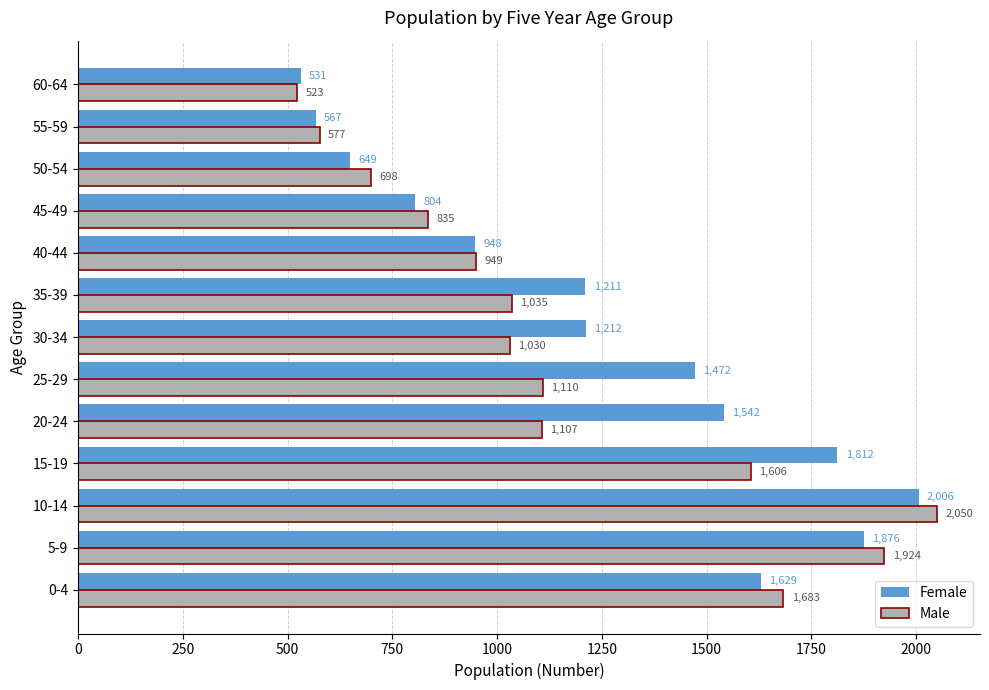

What is the sum of all Female values?

16259